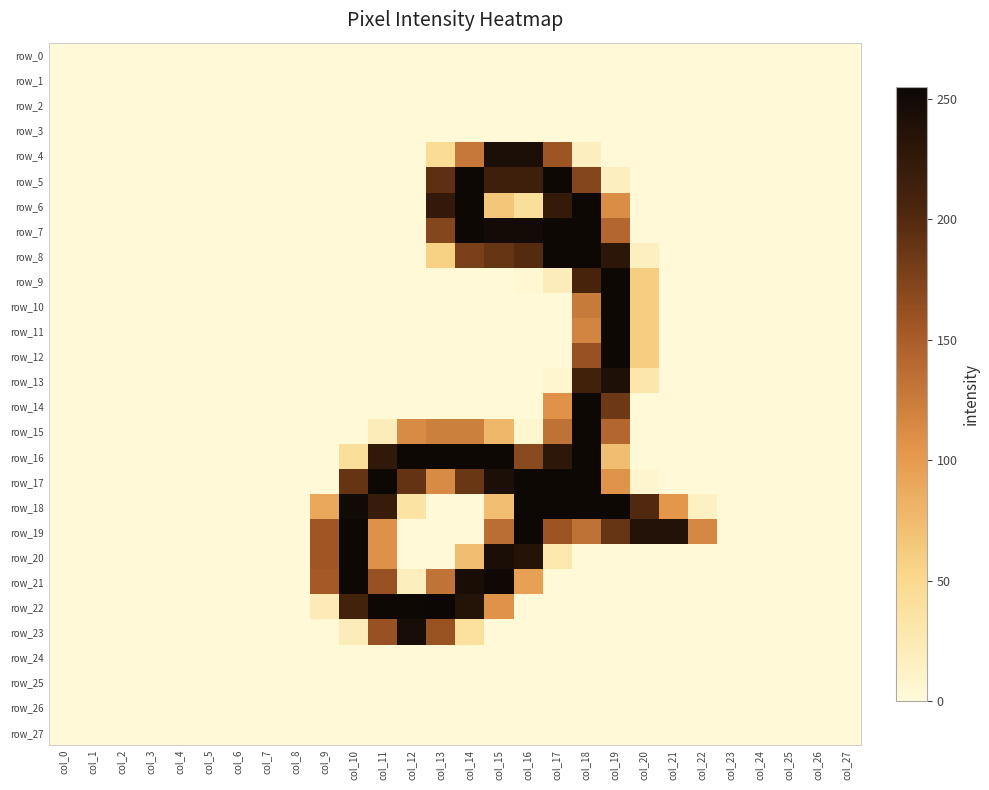

True or false: row_13 has a value of 0 at col_4.

True